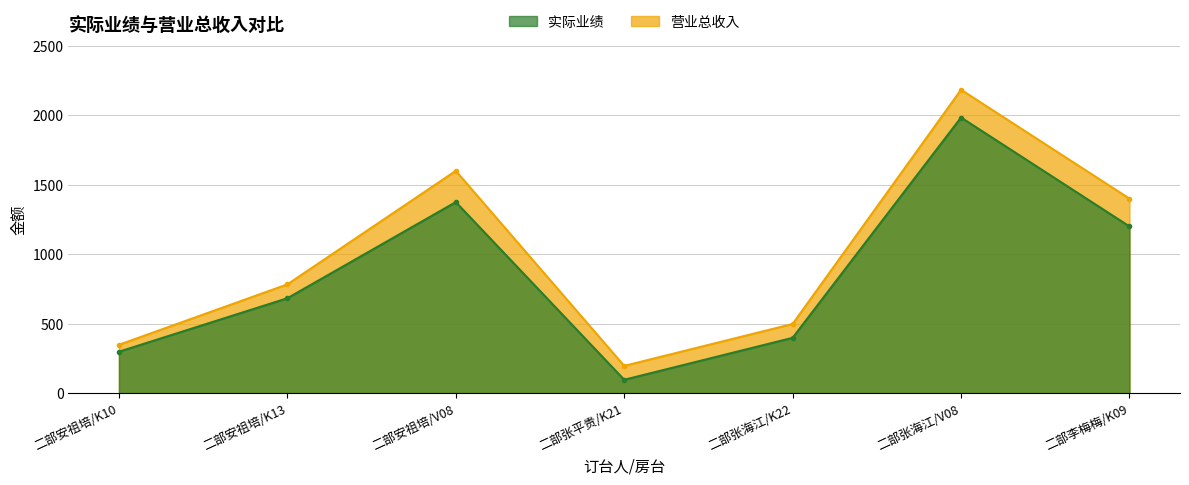

Does the chart have visible grid lines?

Yes